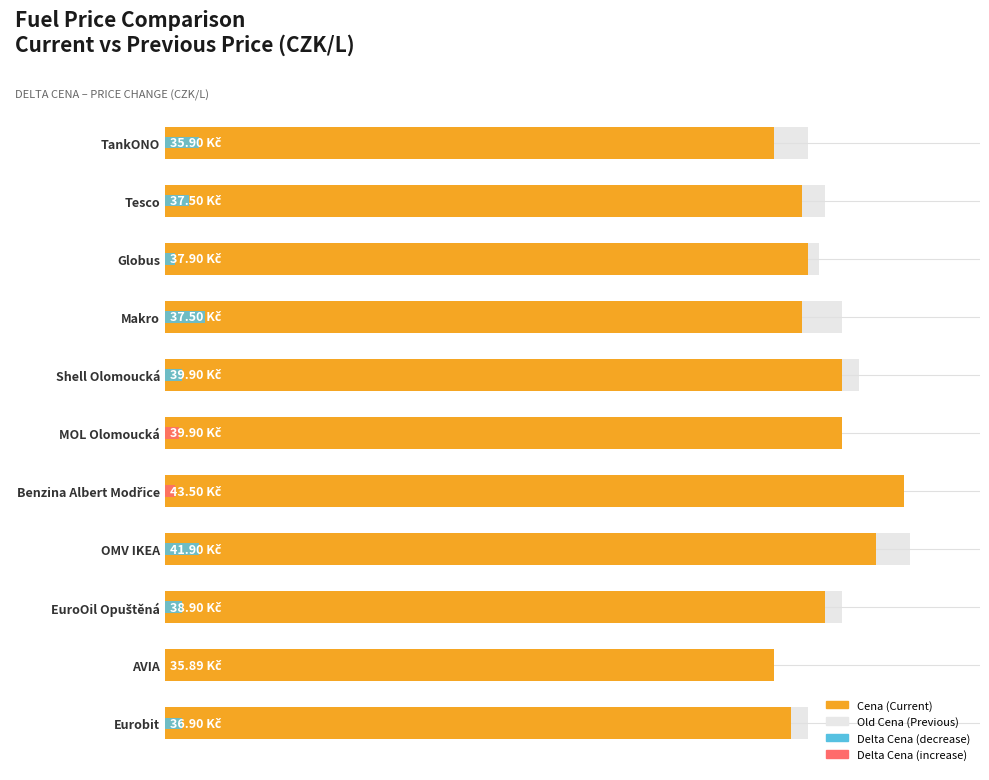

At how many categories does at least one series exceed 43?

2